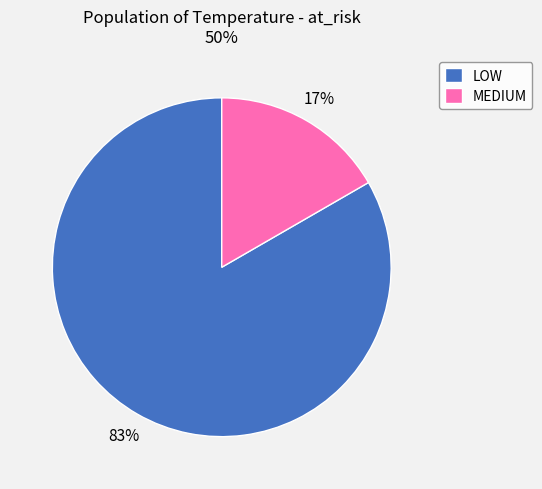

Which category has the smallest portion of the pie?

MEDIUM